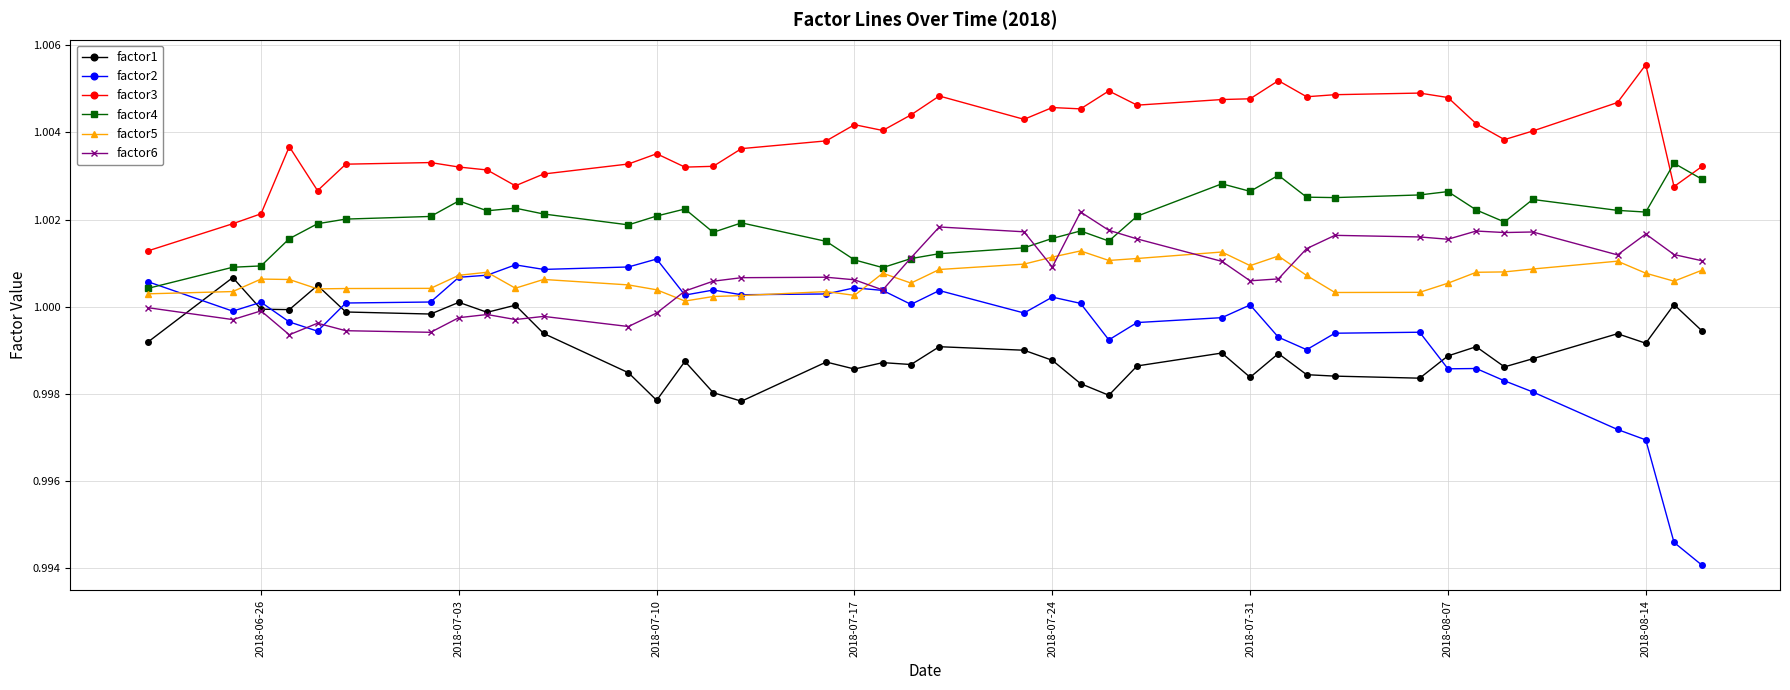

True or false: factor2 and factor3 cross at least once.

False